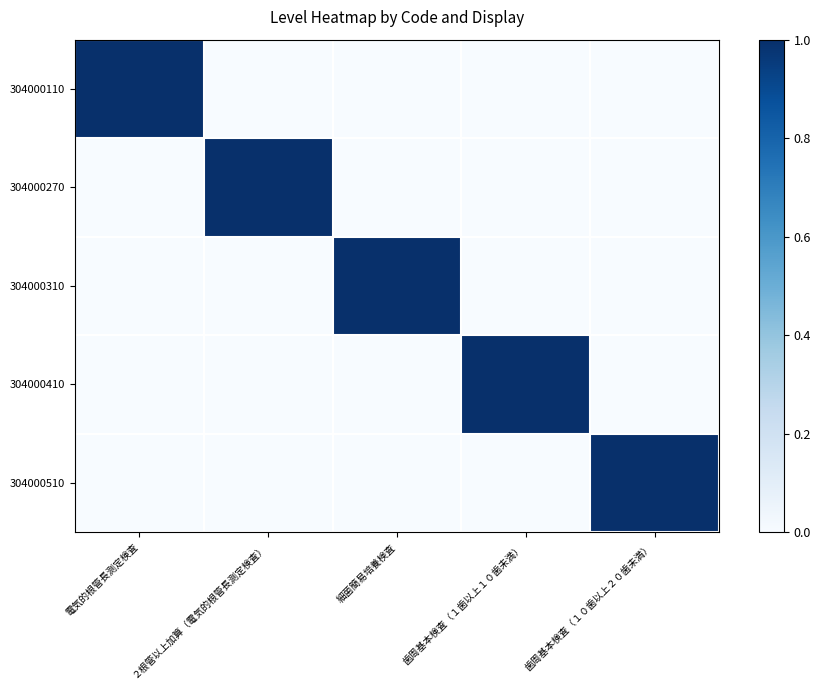

Which has a higher value, 歯周基本検査（１歯以上１０歯未満） or 電気的根管長測定検査?

電気的根管長測定検査